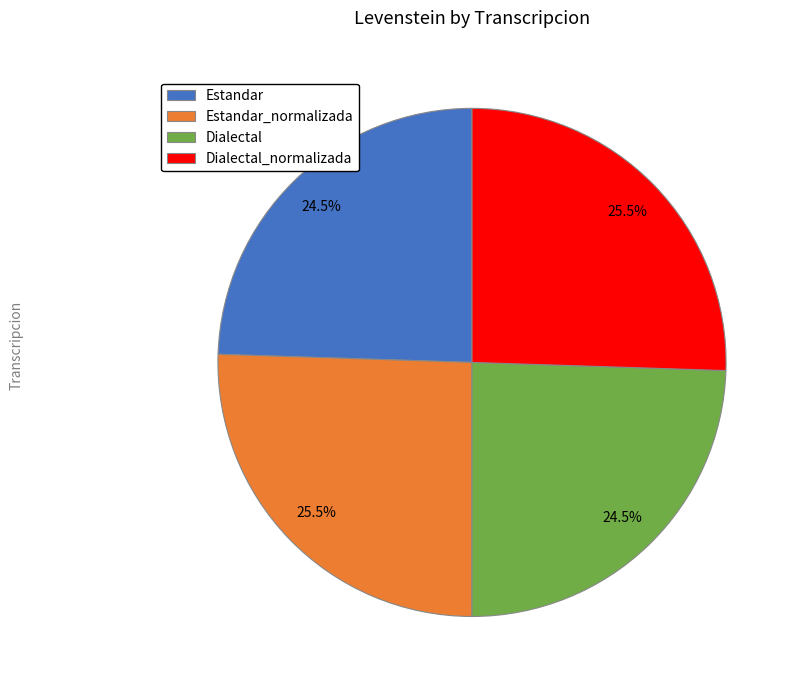

To the nearest percent, what is the combined percentage of Estandar and Dialectal_normalizada?

50%